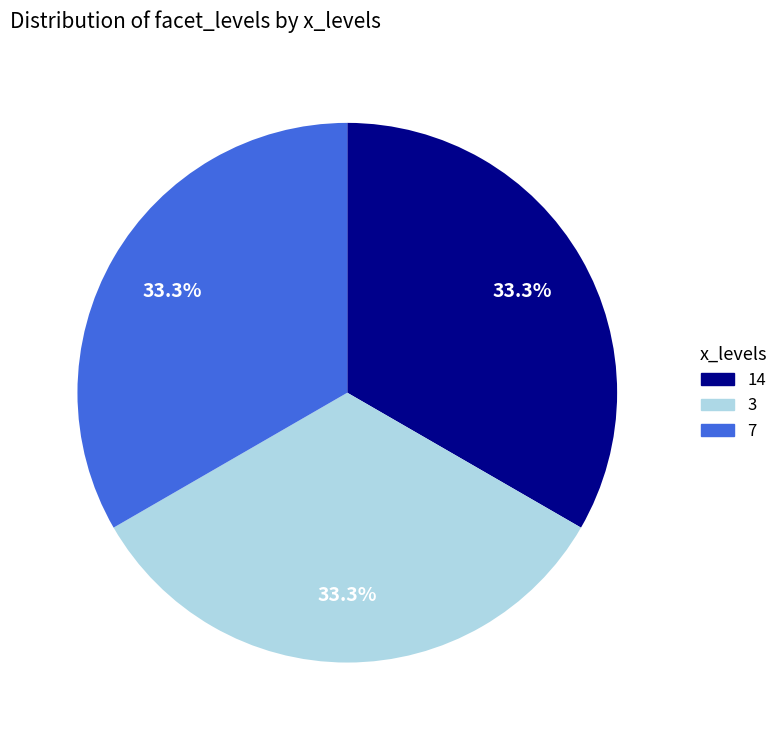

Is there a majority slice in this chart?

No